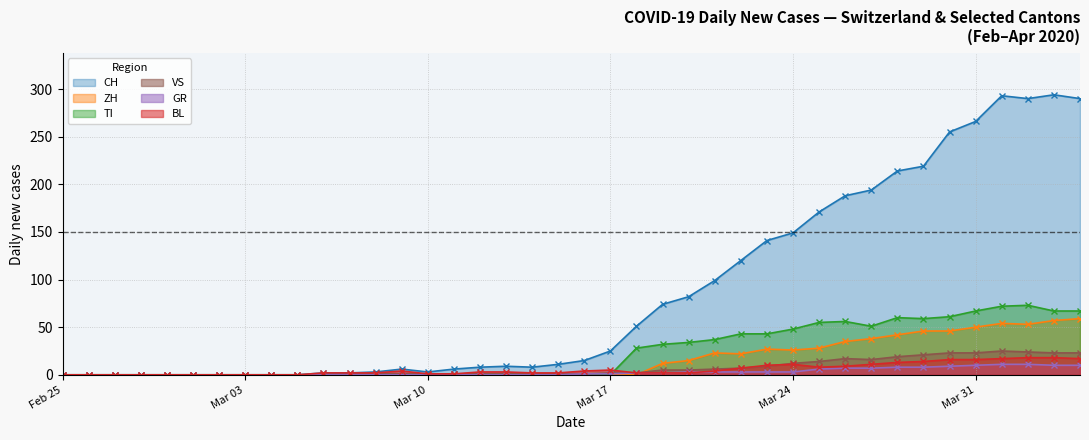

The ZH series shows 0 at 2020-03-15. True or false?

True